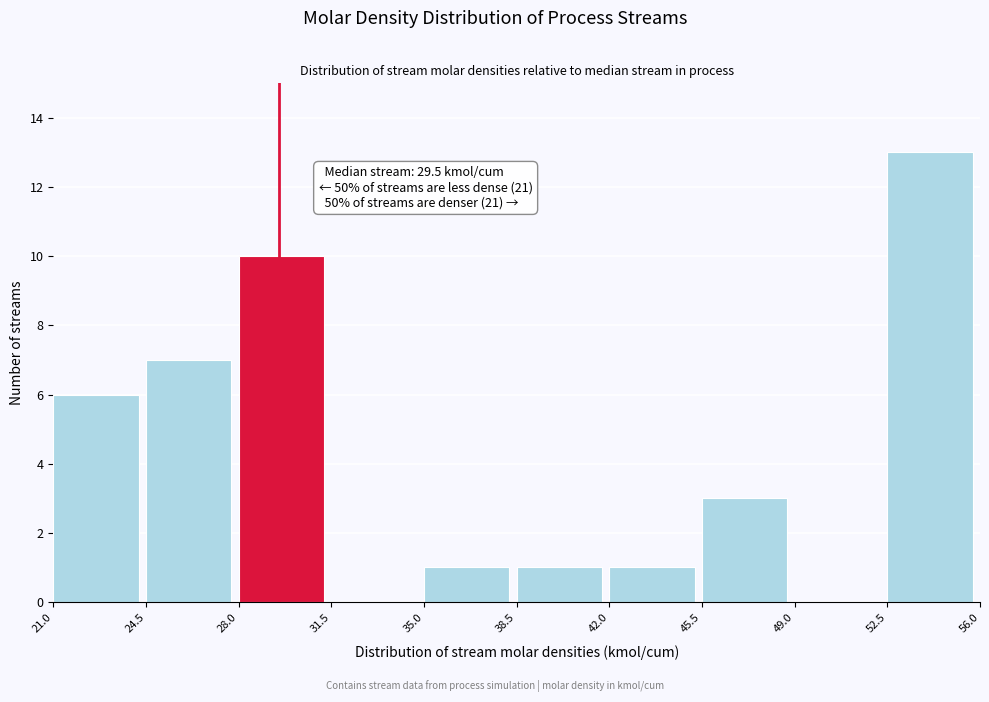

Over which range of the x-axis is the bar tallest?

52.5 to 56.0